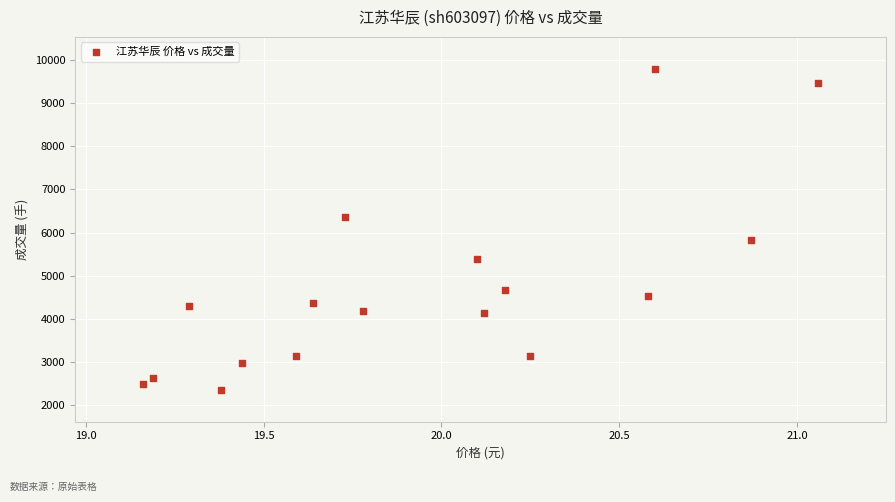

What is the range of Y values (max minus min)?

7422